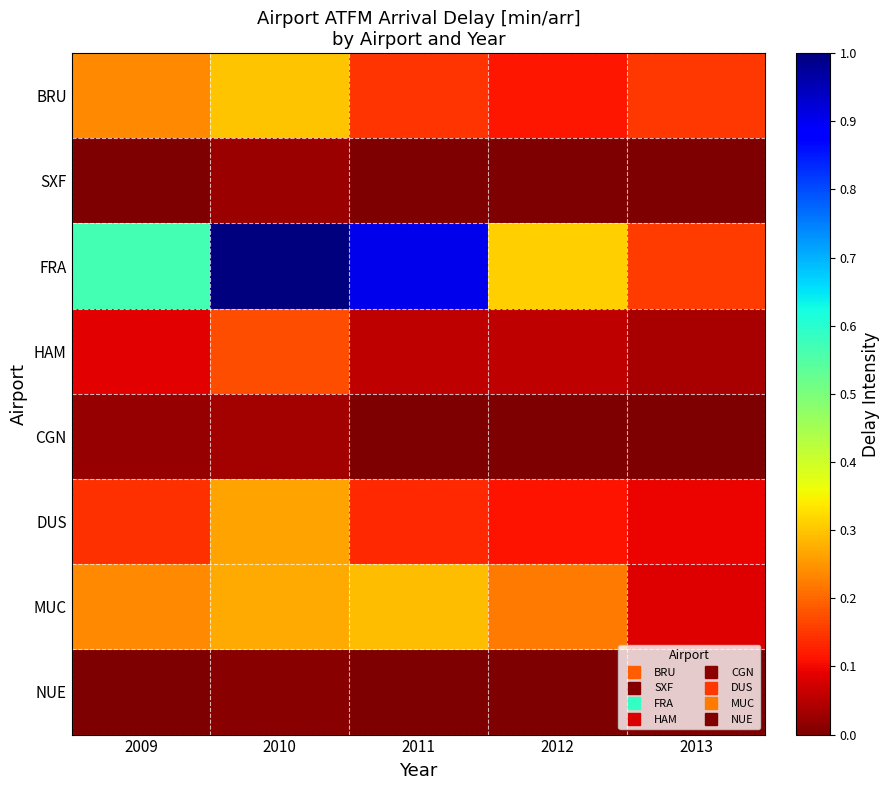

What is the total value across all series at 2013?

0.5